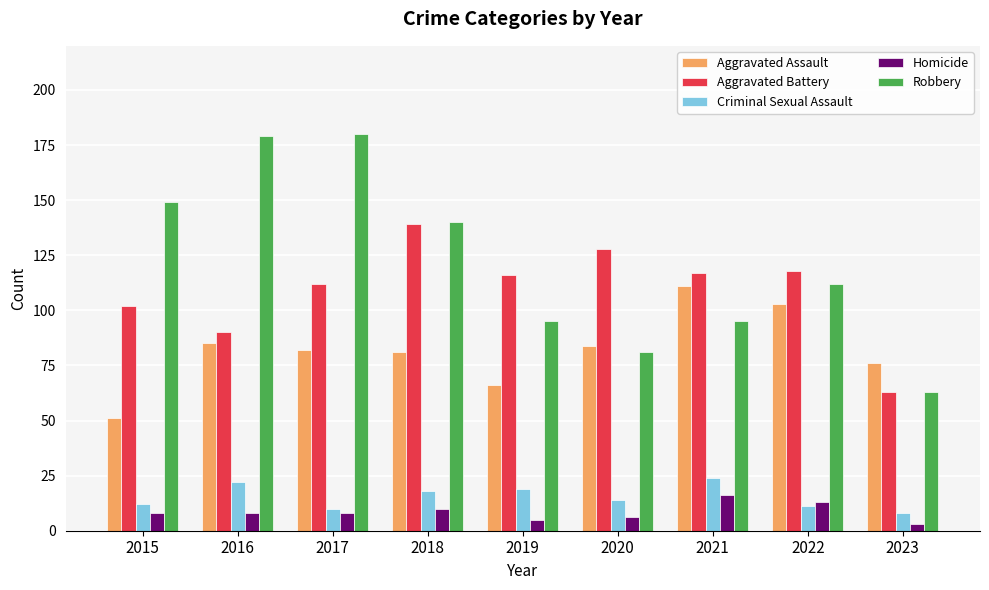

Read the Aggravated Battery value at 2017, to the nearest 10.

110